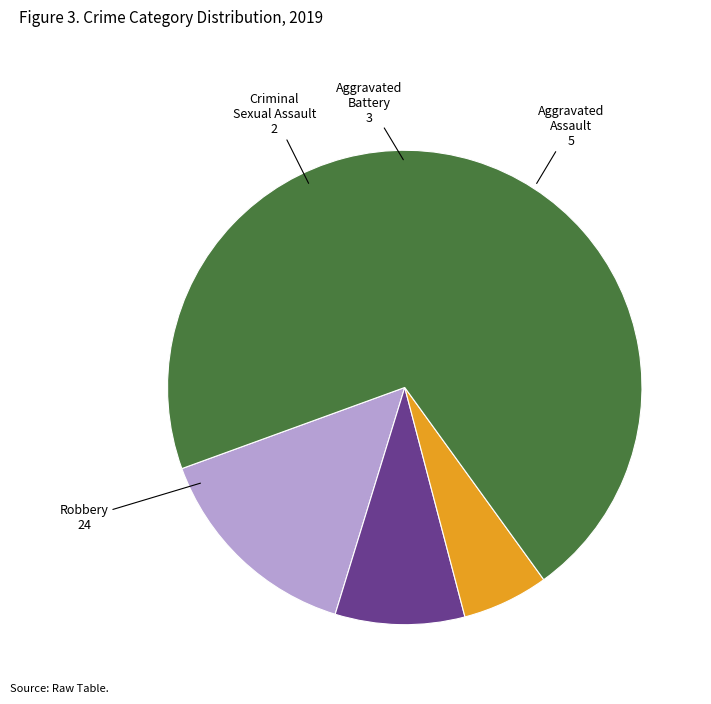

How many slices are in this pie chart?

4